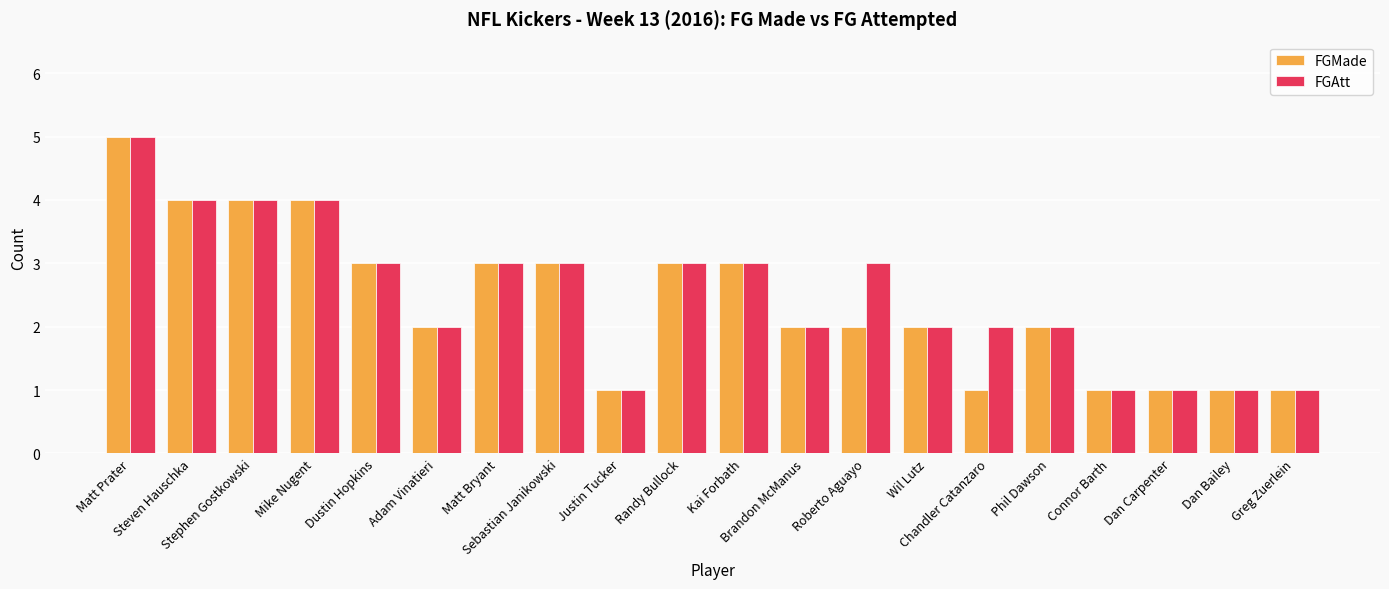

The value of FGAtt at Matt Prater is 8. True or false?

False